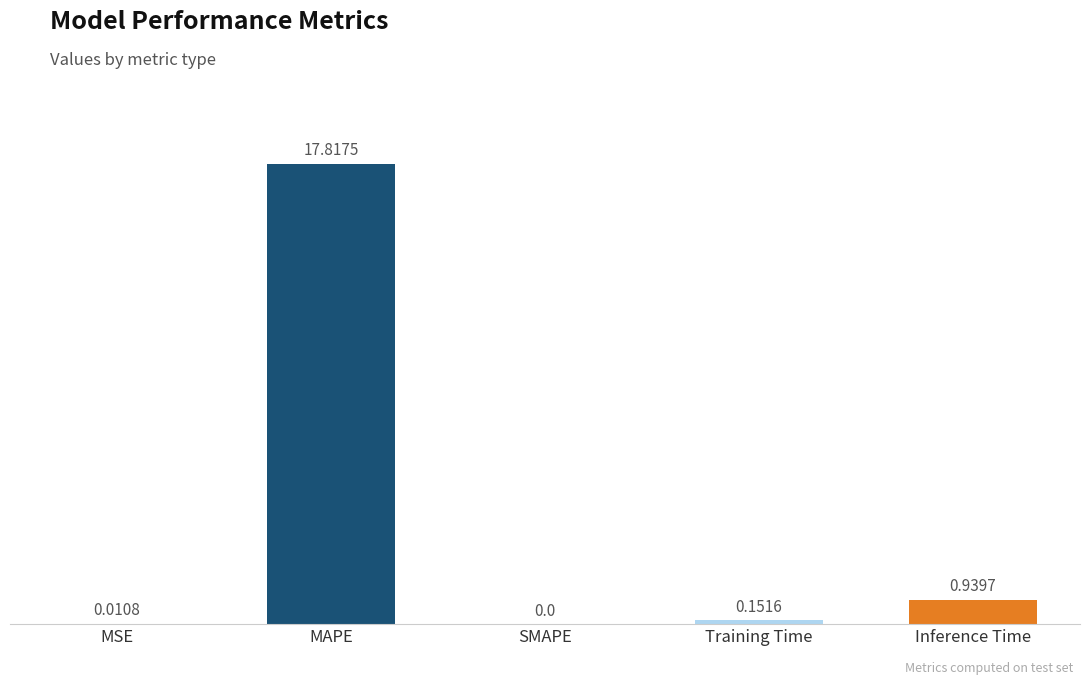

At which category does the chart reach its peak across all series?

MAPE